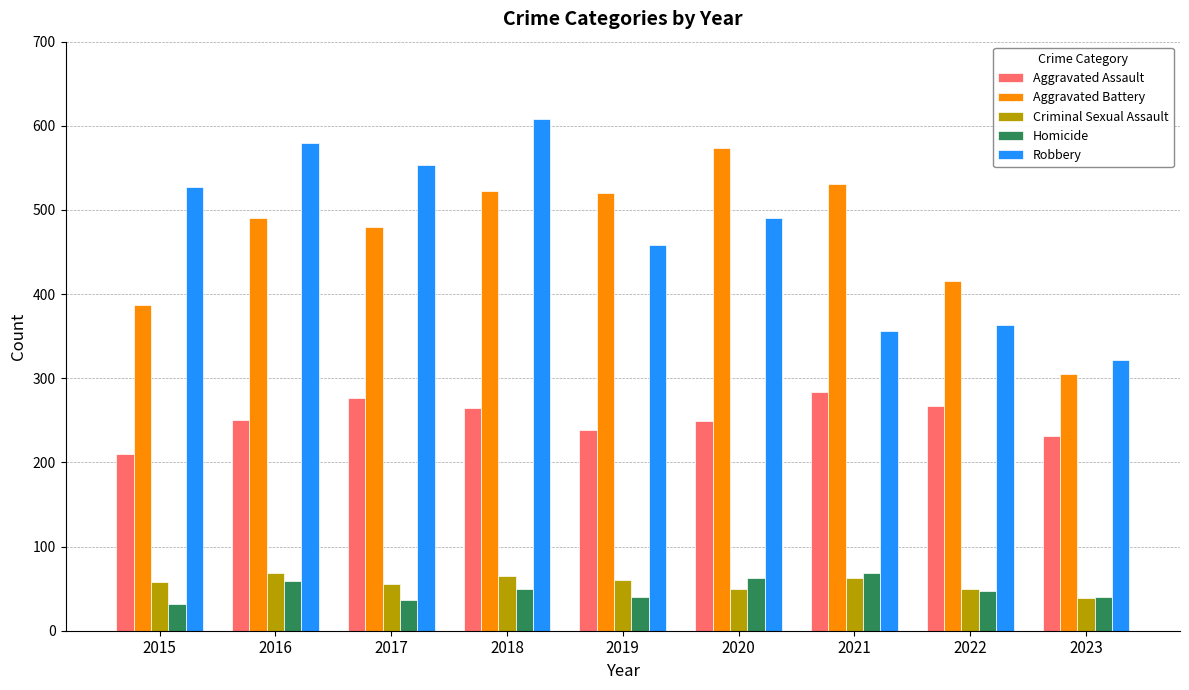

What is the minimum value shown in the chart?

32